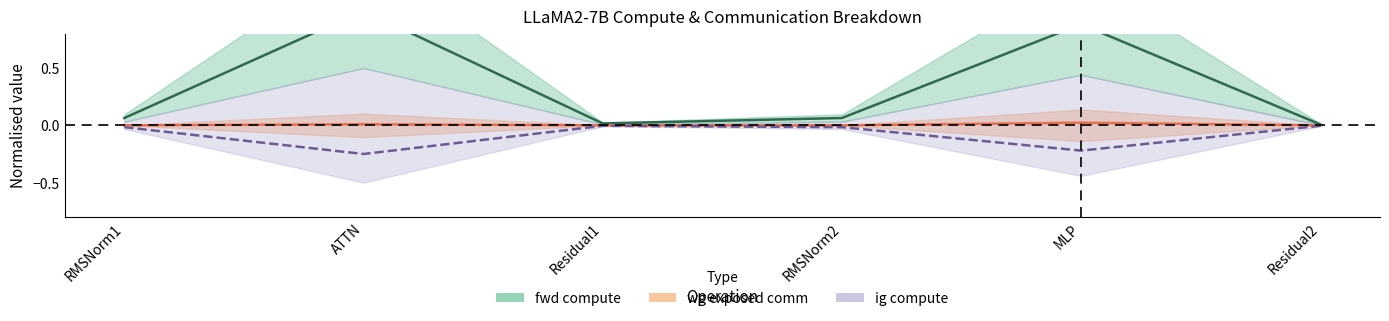

What is the total value across all series at MLP?

0.7